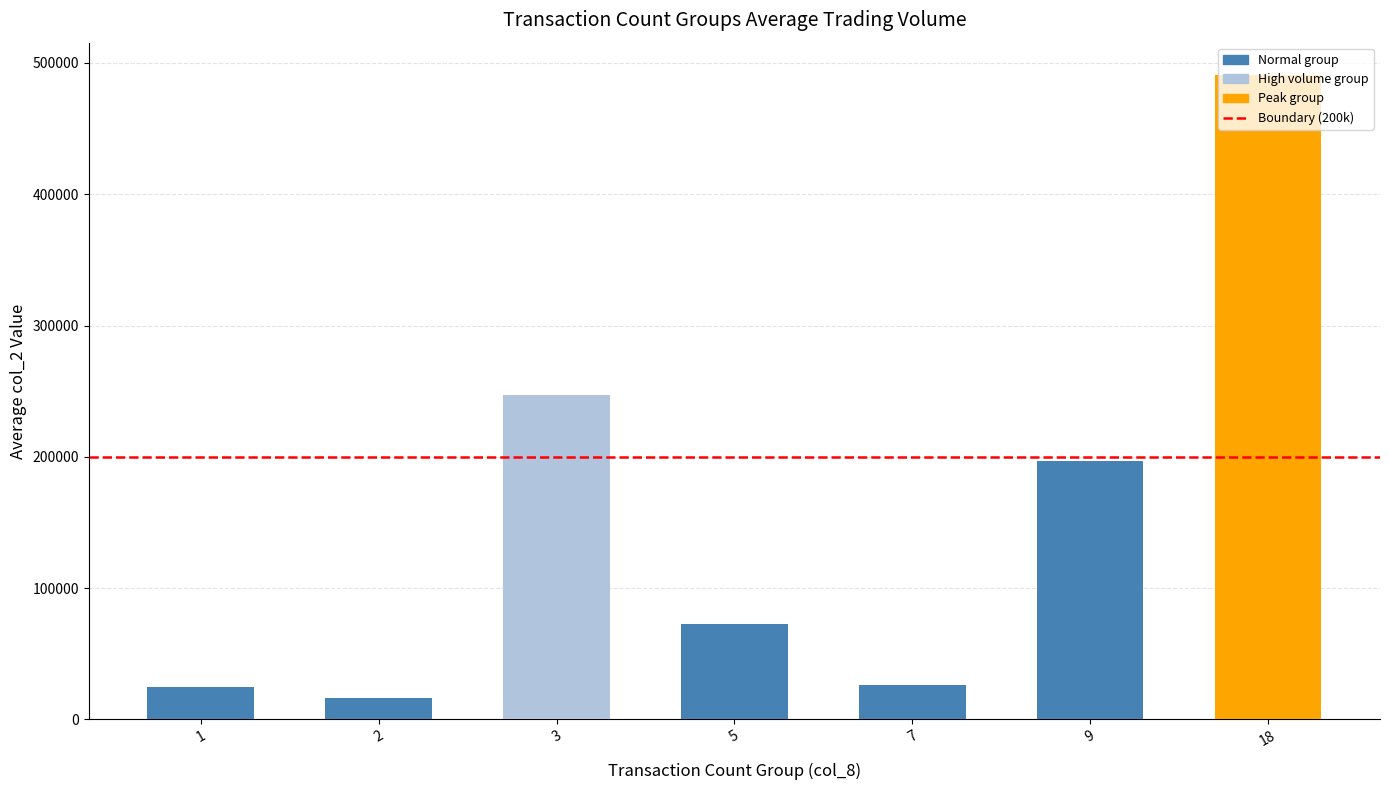

What is the difference between the second highest and minimum values?

231032.5